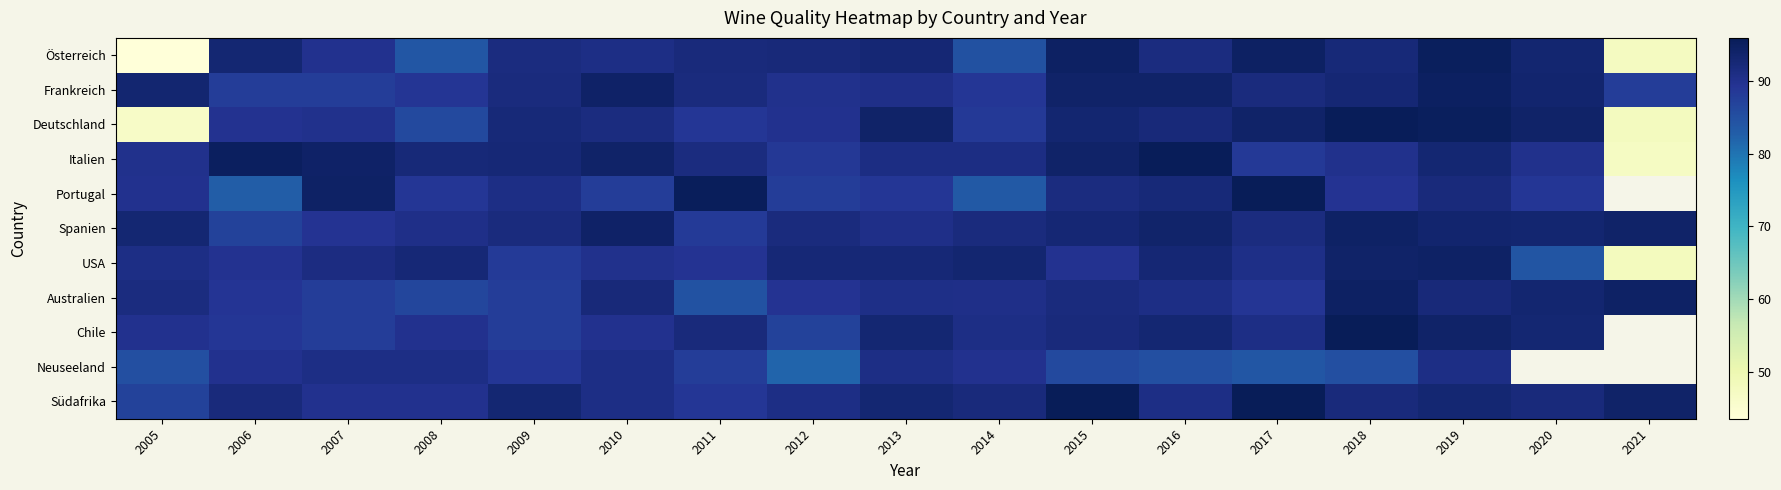

Rank the categories by Frankreich value from lowest to highest.

2021, 2006, 2007, 2014, 2008, 2012, 2013, 2011, 2009, 2017, 2018, 2005, 2020, 2015, 2016, 2010, 2019